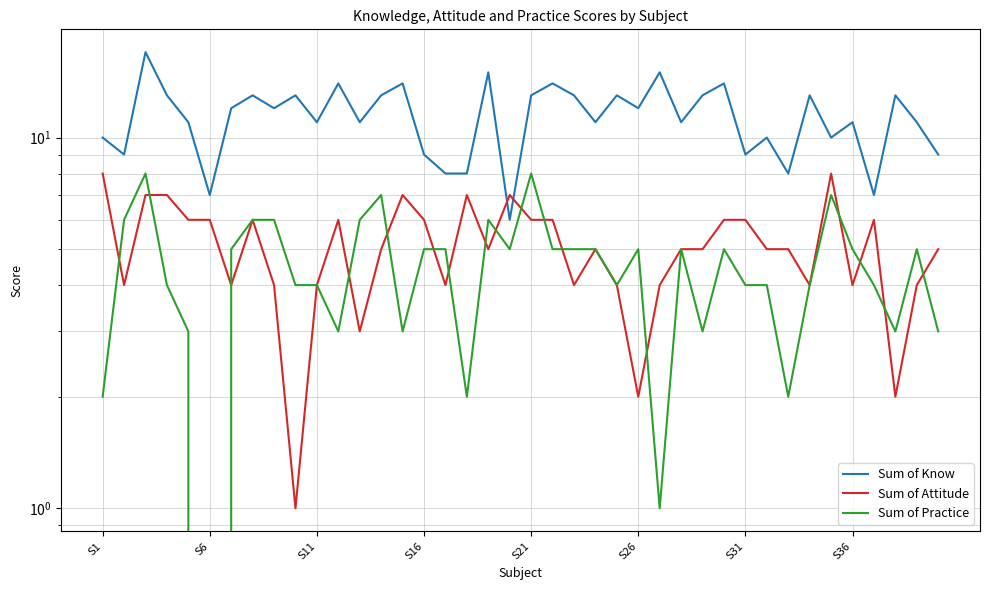

How many data points in Sum of Know are less than 12?

20